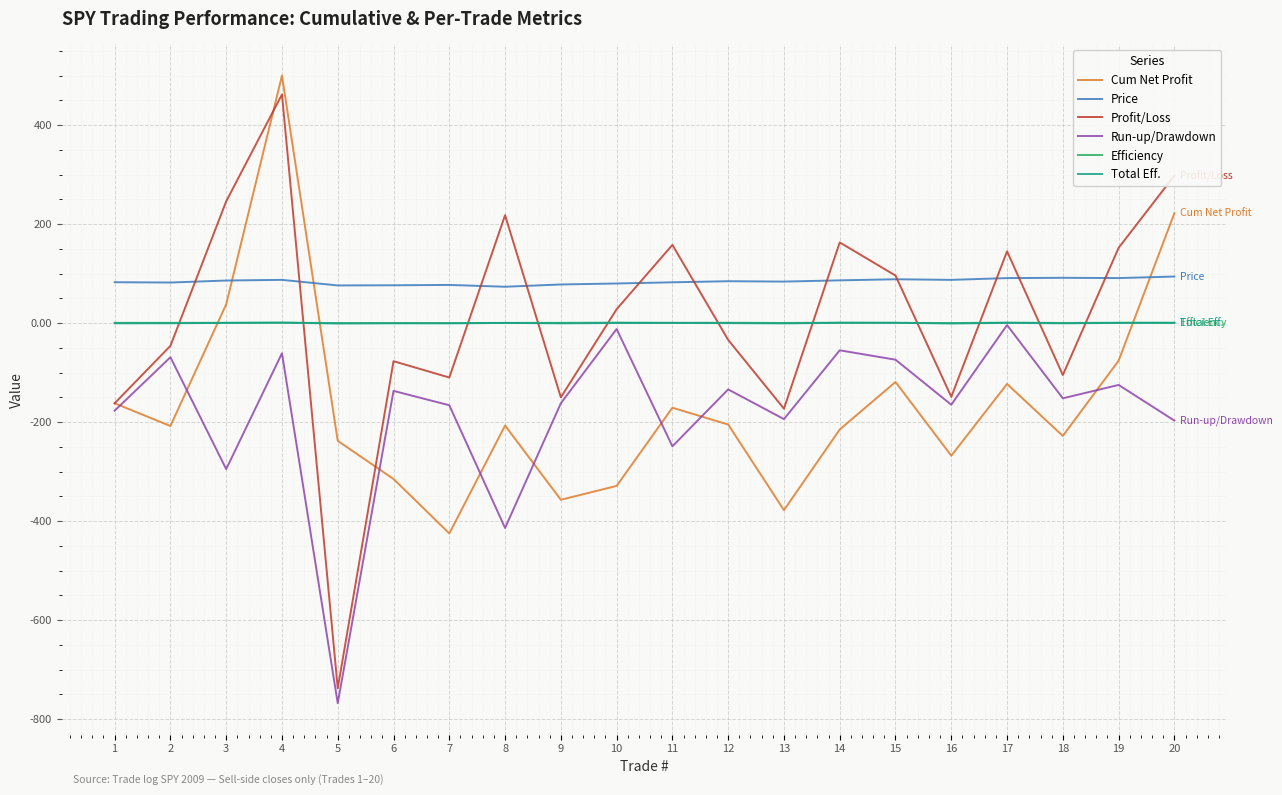

True or false: Cum Net Profit has a value of -123.0 at 17.

True